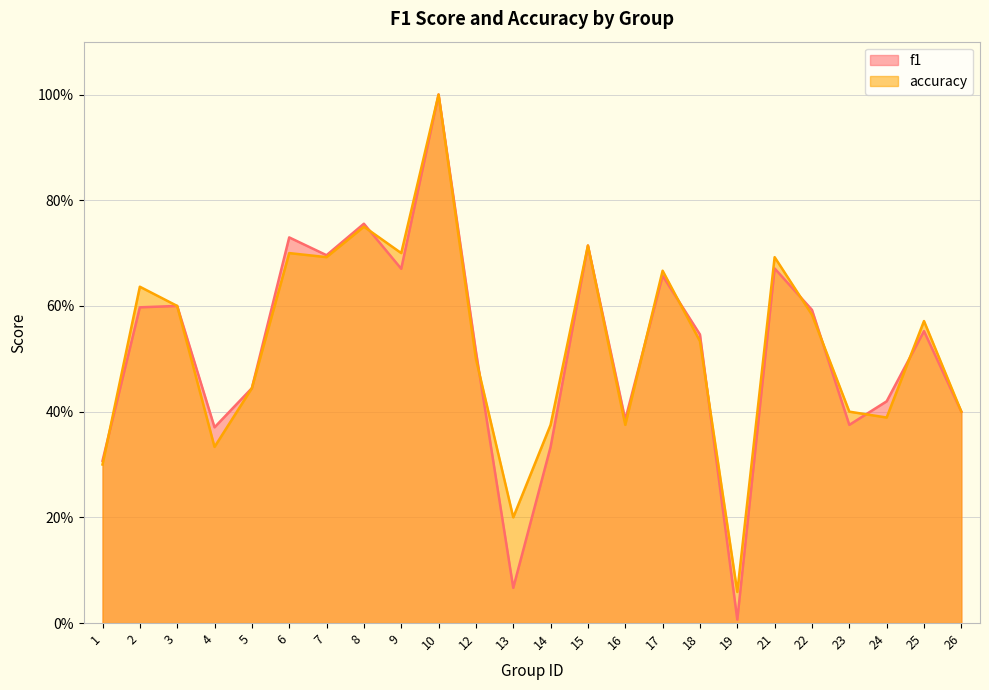

Reading left to right, transcribe all the data shown in this chart.

f1: 0.3	0.6	0.6	0.4	0.4	0.7	0.7	0.8	0.7	1.0	0.5	0.1	0.3	0.7	0.4	0.7	0.5	0.0	0.7	0.6	0.4	0.4	0.6	0.4
accuracy: 0.3	0.6	0.6	0.3	0.4	0.7	0.7	0.8	0.7	1.0	0.5	0.2	0.4	0.7	0.4	0.7	0.5	0.1	0.7	0.6	0.4	0.4	0.6	0.4